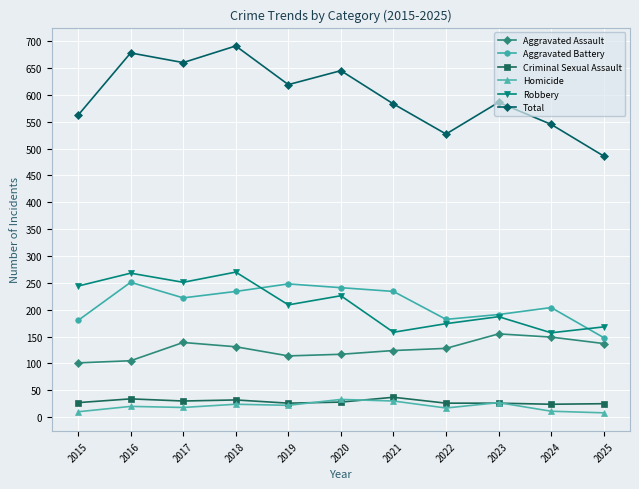

What is the difference between the maximum and second lowest values in the Total series?

164